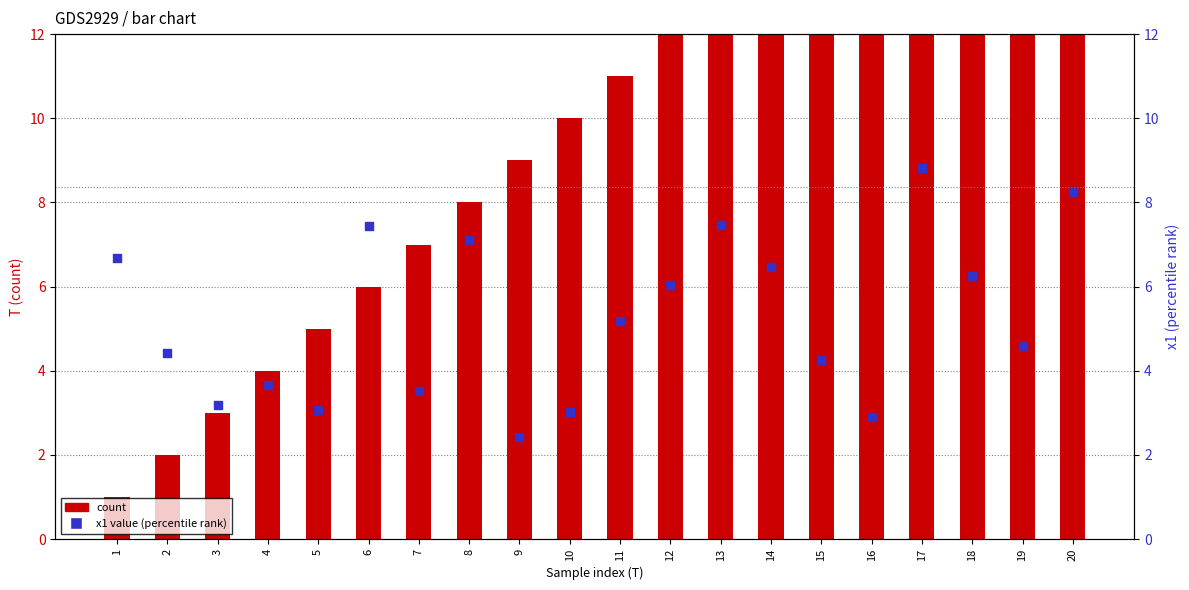

Between 3 and 12, which is larger?

12